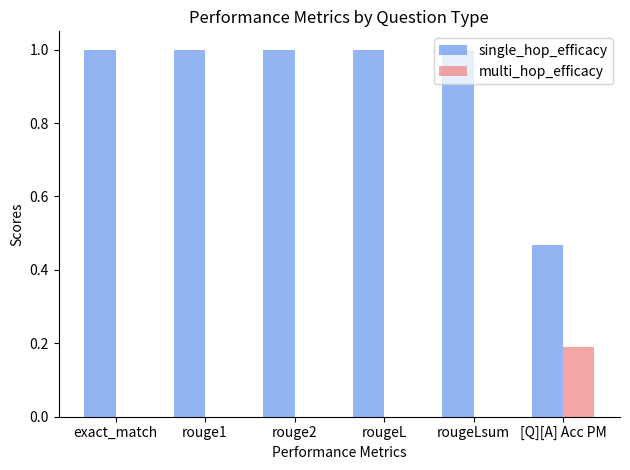

What is the average value of the single_hop_efficacy series?

0.9